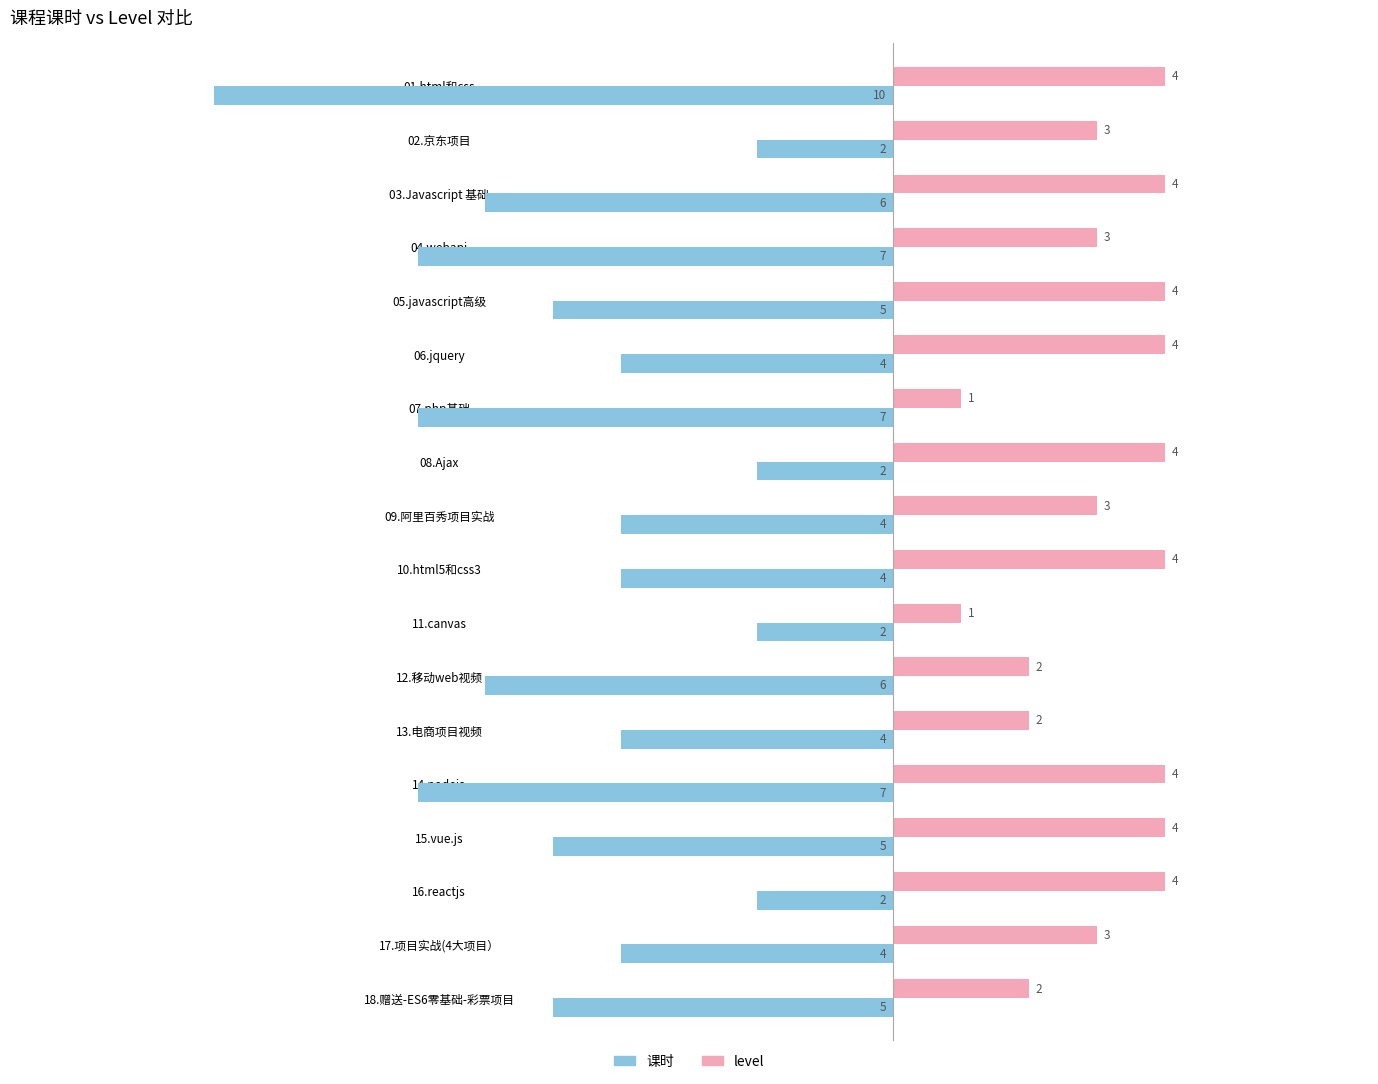

What is the sum of all 课时 values?

-86